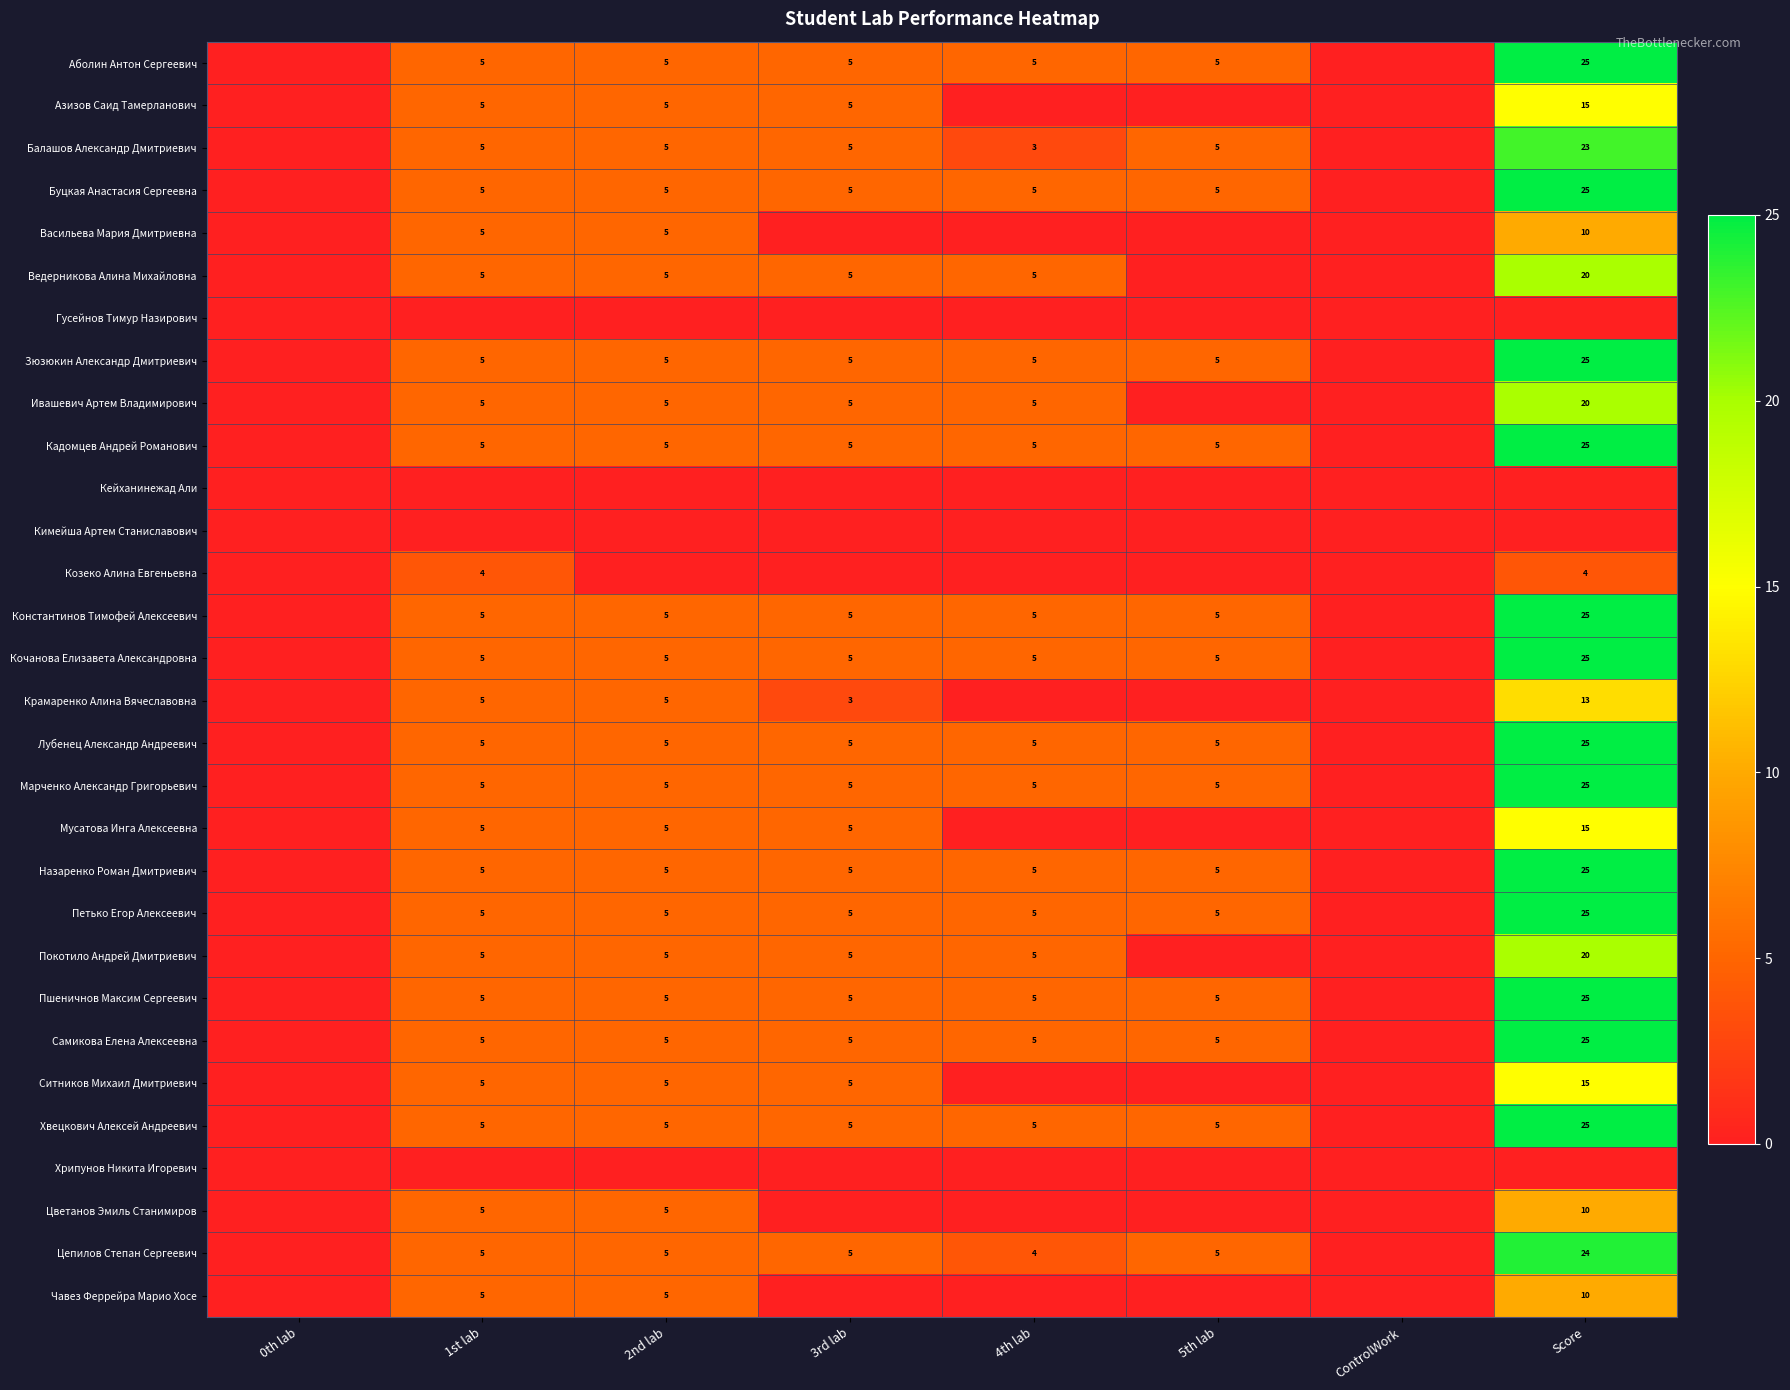

True or false: Васильева Мария Дмитриевна has a value of 5 at 2nd lab.

True